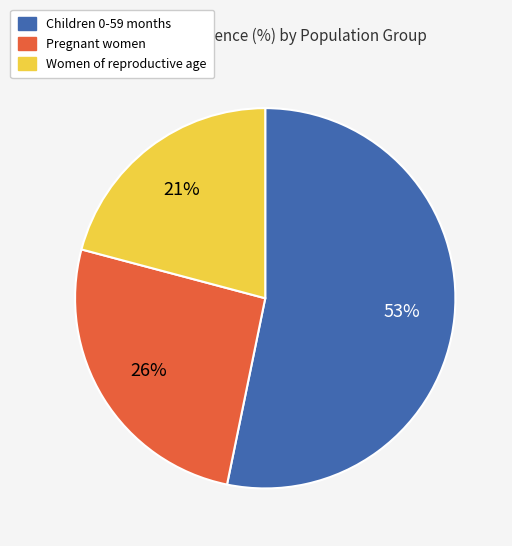

What is the majority slice?

Children 0-59 months